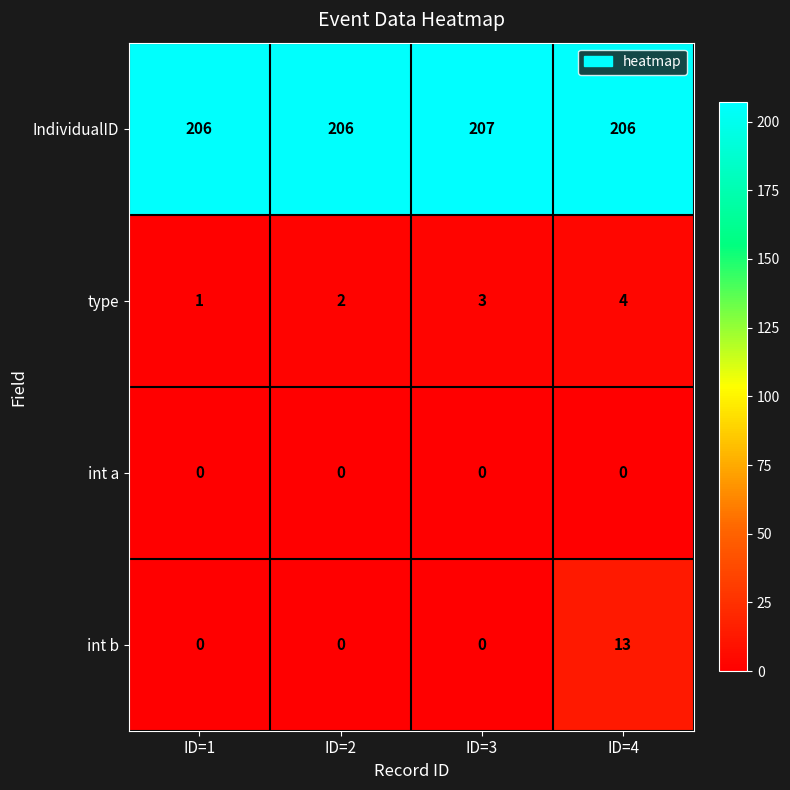

How many series are shown in this chart?

4